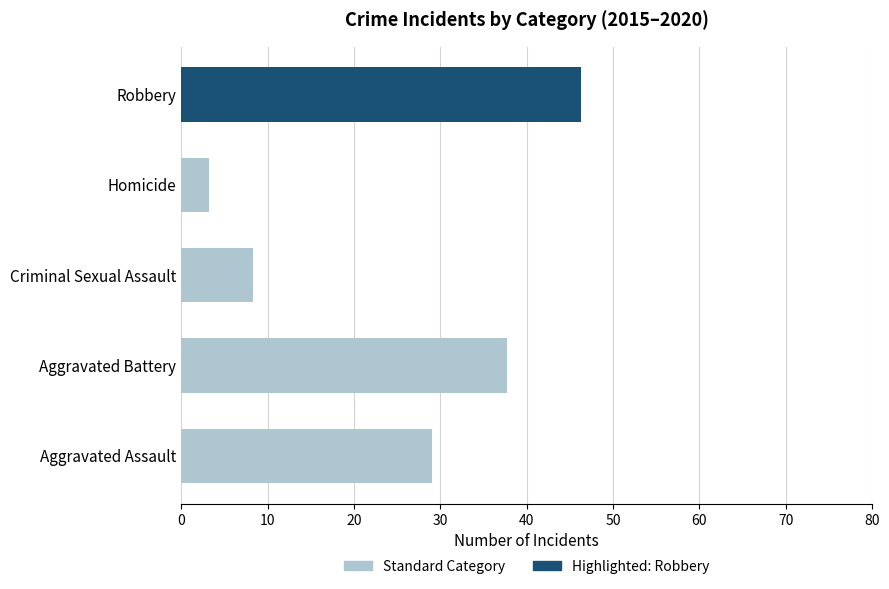

What is the difference between the maximum and minimum values?

43.1